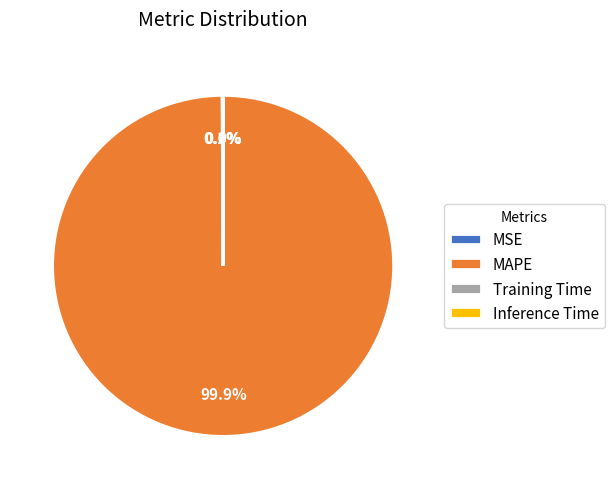

Which slice is the largest?

MAPE